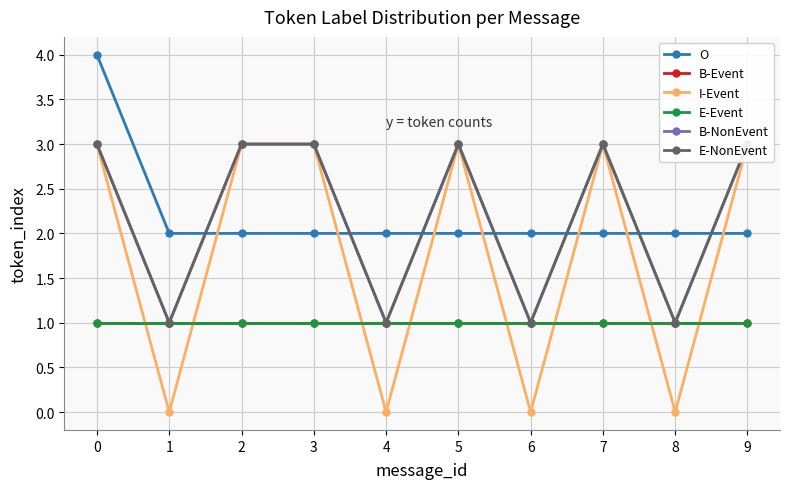

How many lines are shown in the chart?

6